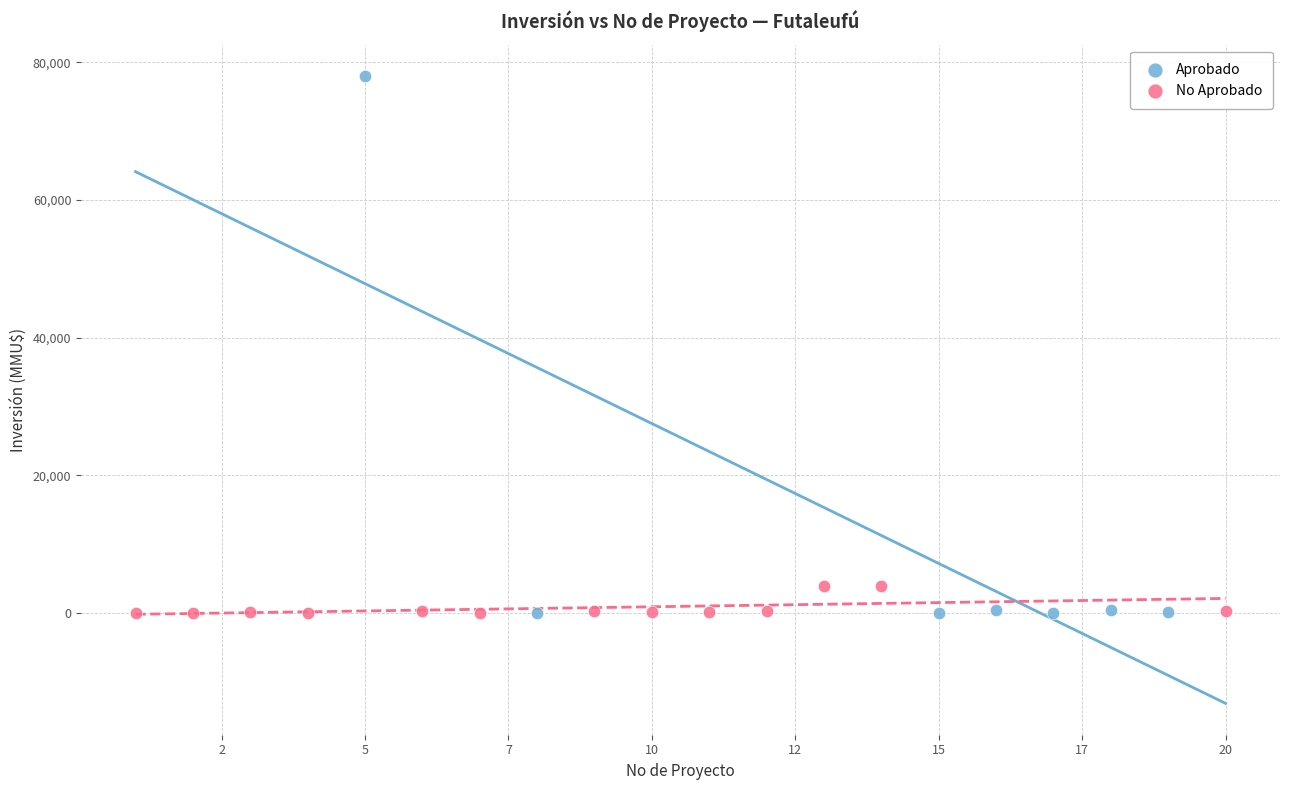

Which series has the largest Y range (max minus min)?

Aprobado